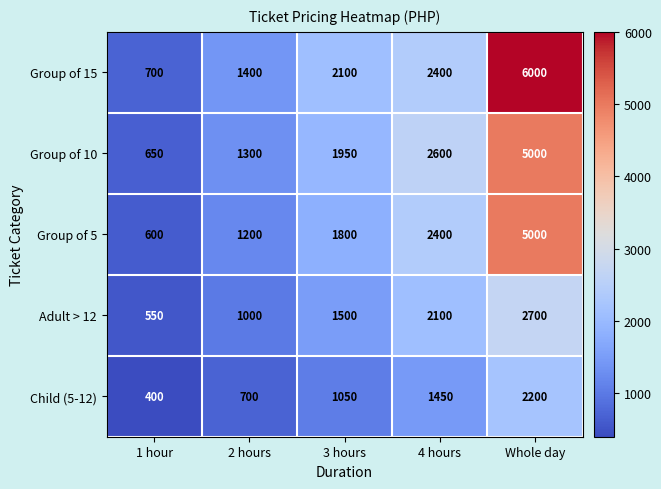

The Group of 10 series shows 5000 at Whole day. True or false?

True